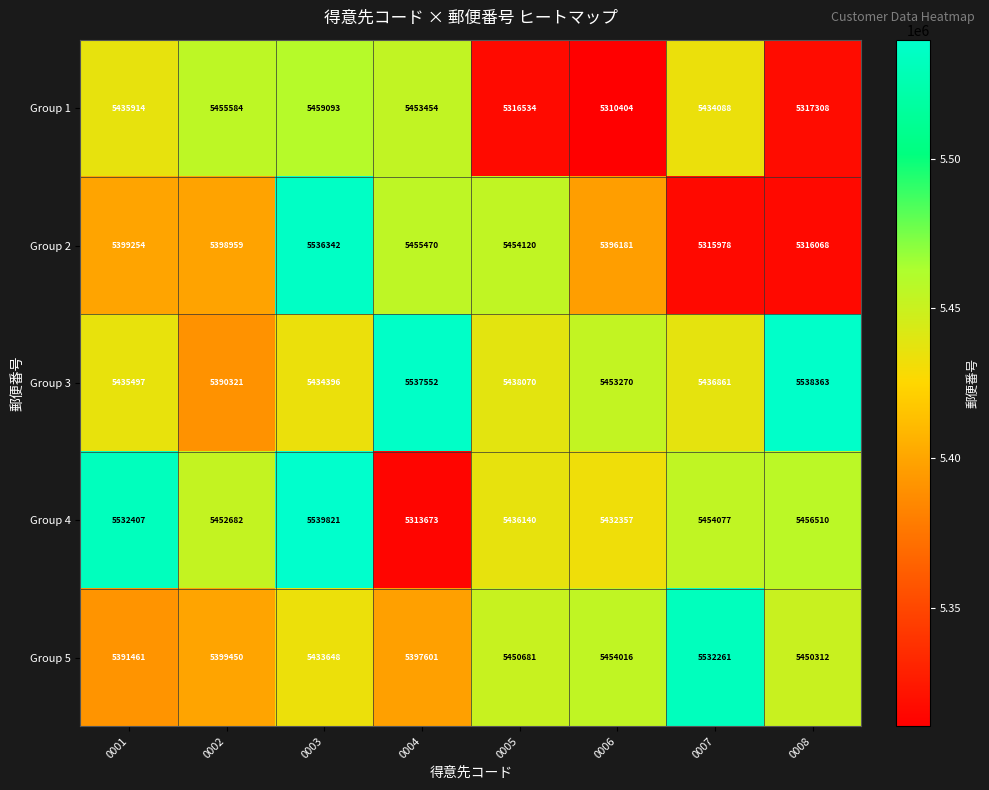

Rank the series at 0002 from highest to lowest value.

Group 1, Group 4, Group 5, Group 2, Group 3